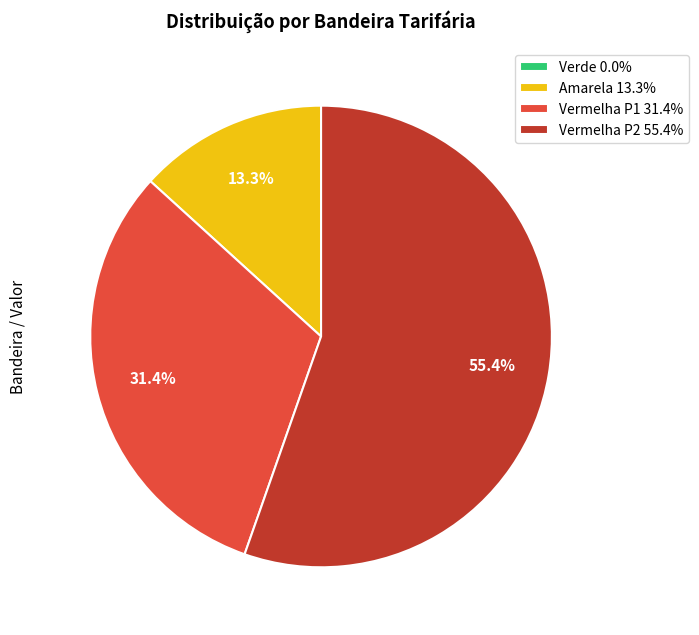

How much of the chart is everything except Amarela 13.3%?

86.7%